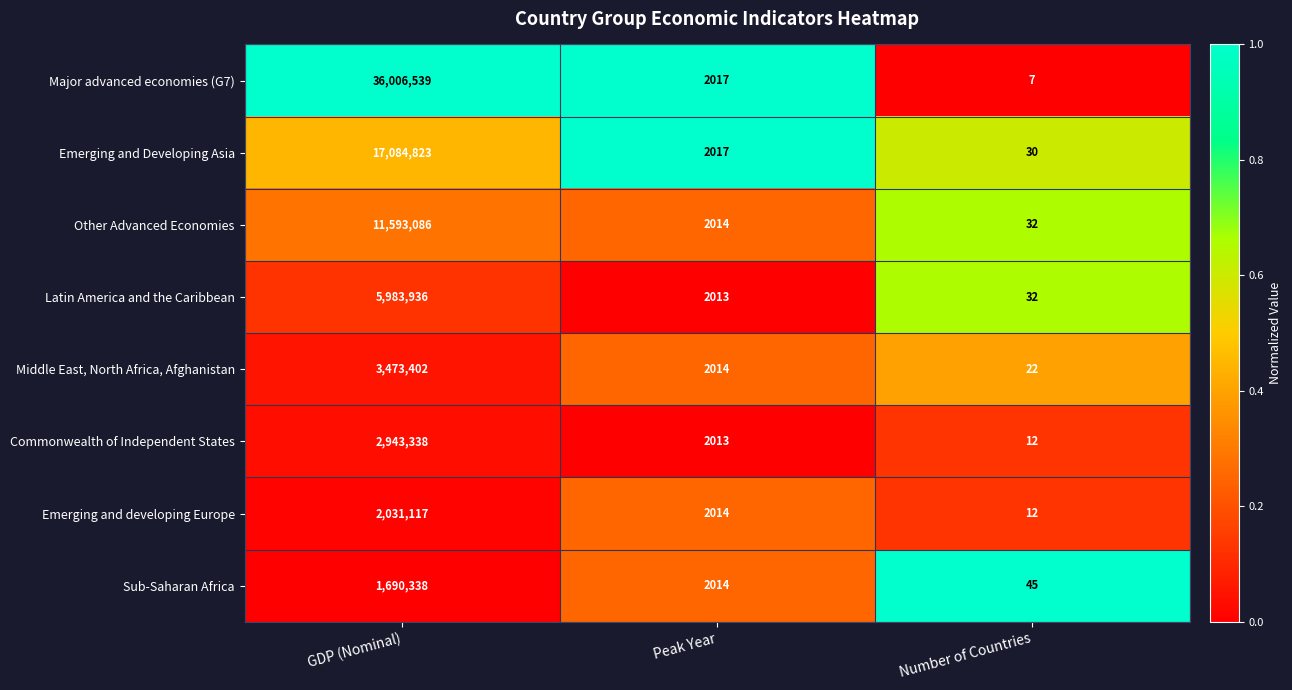

Reading left to right, what are all the values shown in this chart?

Major advanced economies (G7): GDP (Nominal)=36006539	Peak Year=2017	Number of Countries=7
Emerging and Developing Asia: GDP (Nominal)=17084823	Peak Year=2017	Number of Countries=30
Other Advanced Economies: GDP (Nominal)=11593086	Peak Year=2014	Number of Countries=32
Latin America and the Caribbean: GDP (Nominal)=5983936	Peak Year=2013	Number of Countries=32
Middle East, North Africa, Afghanistan: GDP (Nominal)=3473402	Peak Year=2014	Number of Countries=22
Commonwealth of Independent States: GDP (Nominal)=2943338	Peak Year=2013	Number of Countries=12
Emerging and developing Europe: GDP (Nominal)=2031117	Peak Year=2014	Number of Countries=12
Sub-Saharan Africa: GDP (Nominal)=1690338	Peak Year=2014	Number of Countries=45